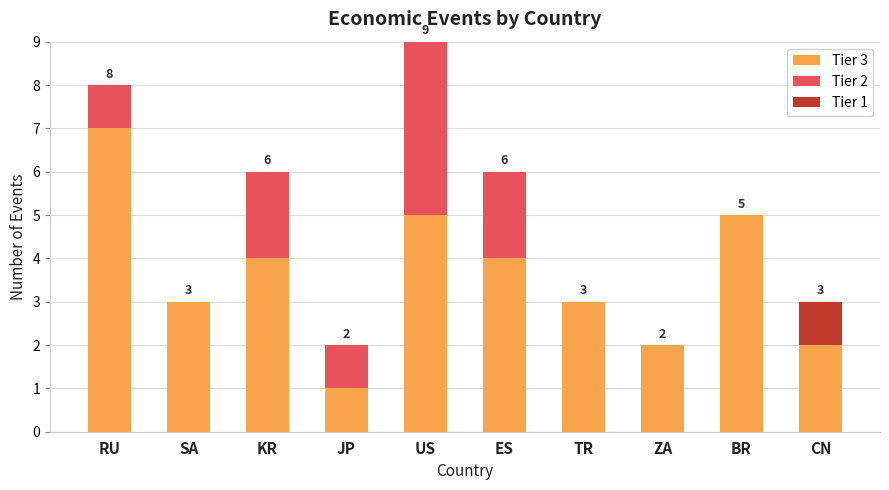

The value of Tier 3 at ES is 4. True or false?

True